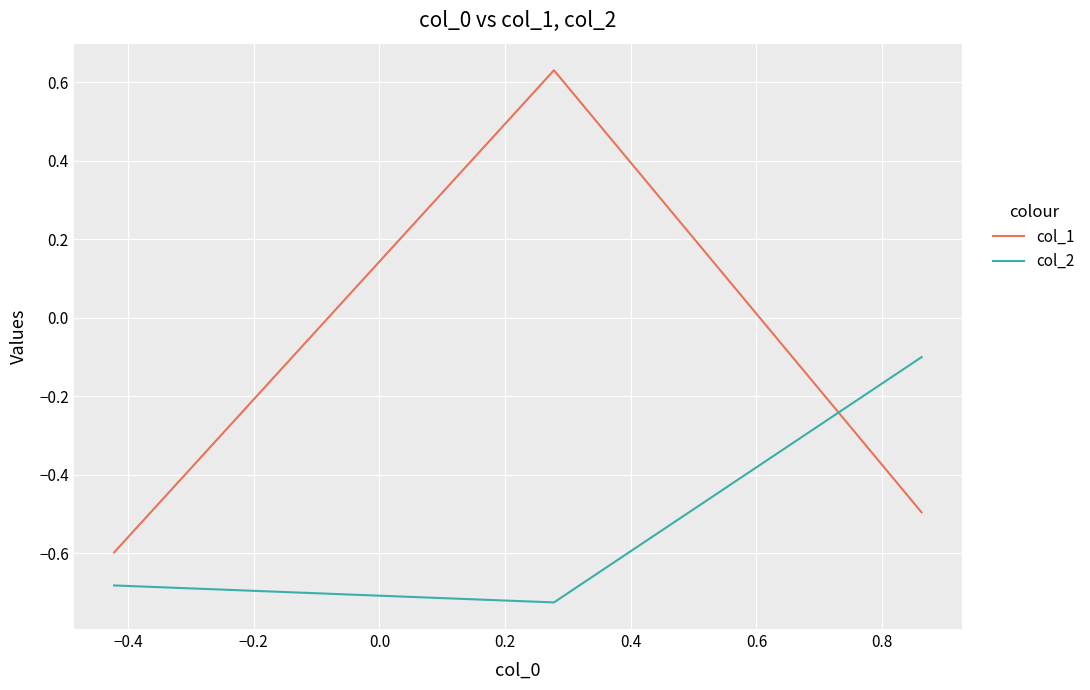

How many values in the col_1 series are below 0?

2